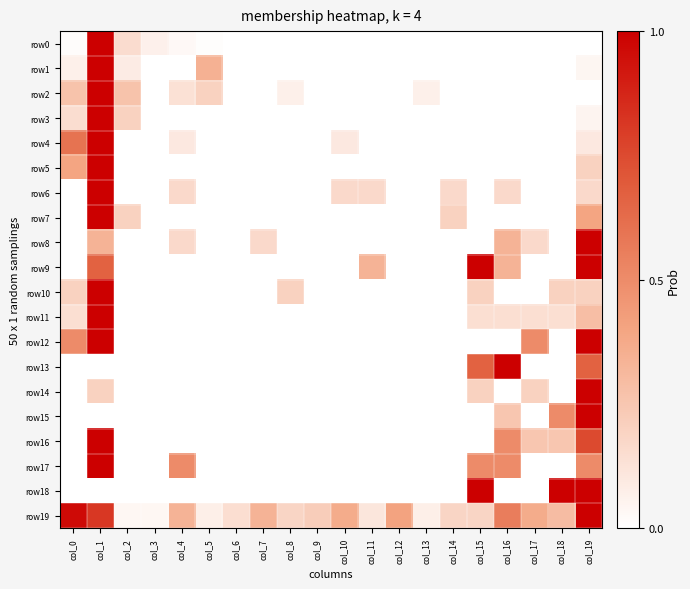

Reading left to right, list all the values displayed in this chart.

row0: col_0=0.0	col_1=1.0	col_2=0.2	col_3=0.1	col_4=0.0	col_5=0.0	col_6=0.0	col_7=0.0	col_8=0.0	col_9=0.0	col_10=0.0	col_11=0.0	col_12=0.0	col_13=0.0	col_14=0.0	col_15=0.0	col_16=0.0	col_17=0.0	col_18=0.0	col_19=0.0
row1: col_0=0.1	col_1=1.0	col_2=0.1	col_3=0.0	col_4=0.0	col_5=0.3	col_6=0.0	col_7=0.0	col_8=0.0	col_9=0.0	col_10=0.0	col_11=0.0	col_12=0.0	col_13=0.0	col_14=0.0	col_15=0.0	col_16=0.0	col_17=0.0	col_18=0.0	col_19=0.0
row2: col_0=0.3	col_1=1.0	col_2=0.3	col_3=0.0	col_4=0.1	col_5=0.2	col_6=0.0	col_7=0.0	col_8=0.1	col_9=0.0	col_10=0.0	col_11=0.0	col_12=0.0	col_13=0.1	col_14=0.0	col_15=0.0	col_16=0.0	col_17=0.0	col_18=0.0	col_19=0.0
row3: col_0=0.1	col_1=1.0	col_2=0.2	col_3=0.0	col_4=0.0	col_5=0.0	col_6=0.0	col_7=0.0	col_8=0.0	col_9=0.0	col_10=0.0	col_11=0.0	col_12=0.0	col_13=0.0	col_14=0.0	col_15=0.0	col_16=0.0	col_17=0.0	col_18=0.0	col_19=0.1
row4: col_0=0.6	col_1=1.0	col_2=0.0	col_3=0.0	col_4=0.1	col_5=0.0	col_6=0.0	col_7=0.0	col_8=0.0	col_9=0.0	col_10=0.1	col_11=0.0	col_12=0.0	col_13=0.0	col_14=0.0	col_15=0.0	col_16=0.0	col_17=0.0	col_18=0.0	col_19=0.1
row5: col_0=0.4	col_1=1.0	col_2=0.0	col_3=0.0	col_4=0.0	col_5=0.0	col_6=0.0	col_7=0.0	col_8=0.0	col_9=0.0	col_10=0.0	col_11=0.0	col_12=0.0	col_13=0.0	col_14=0.0	col_15=0.0	col_16=0.0	col_17=0.0	col_18=0.0	col_19=0.2
row6: col_0=0.0	col_1=1.0	col_2=0.0	col_3=0.0	col_4=0.2	col_5=0.0	col_6=0.0	col_7=0.0	col_8=0.0	col_9=0.0	col_10=0.2	col_11=0.2	col_12=0.0	col_13=0.0	col_14=0.2	col_15=0.0	col_16=0.2	col_17=0.0	col_18=0.0	col_19=0.2
row7: col_0=0.0	col_1=1.0	col_2=0.2	col_3=0.0	col_4=0.0	col_5=0.0	col_6=0.0	col_7=0.0	col_8=0.0	col_9=0.0	col_10=0.0	col_11=0.0	col_12=0.0	col_13=0.0	col_14=0.2	col_15=0.0	col_16=0.0	col_17=0.0	col_18=0.0	col_19=0.4
row8: col_0=0.0	col_1=0.3	col_2=0.0	col_3=0.0	col_4=0.2	col_5=0.0	col_6=0.0	col_7=0.2	col_8=0.0	col_9=0.0	col_10=0.0	col_11=0.0	col_12=0.0	col_13=0.0	col_14=0.0	col_15=0.0	col_16=0.3	col_17=0.2	col_18=0.0	col_19=1.0
row9: col_0=0.0	col_1=0.7	col_2=0.0	col_3=0.0	col_4=0.0	col_5=0.0	col_6=0.0	col_7=0.0	col_8=0.0	col_9=0.0	col_10=0.0	col_11=0.3	col_12=0.0	col_13=0.0	col_14=0.0	col_15=1.0	col_16=0.3	col_17=0.0	col_18=0.0	col_19=1.0
row10: col_0=0.2	col_1=1.0	col_2=0.0	col_3=0.0	col_4=0.0	col_5=0.0	col_6=0.0	col_7=0.0	col_8=0.2	col_9=0.0	col_10=0.0	col_11=0.0	col_12=0.0	col_13=0.0	col_14=0.0	col_15=0.2	col_16=0.0	col_17=0.0	col_18=0.2	col_19=0.2
row11: col_0=0.1	col_1=1.0	col_2=0.0	col_3=0.0	col_4=0.0	col_5=0.0	col_6=0.0	col_7=0.0	col_8=0.0	col_9=0.0	col_10=0.0	col_11=0.0	col_12=0.0	col_13=0.0	col_14=0.0	col_15=0.1	col_16=0.1	col_17=0.1	col_18=0.1	col_19=0.3
row12: col_0=0.5	col_1=1.0	col_2=0.0	col_3=0.0	col_4=0.0	col_5=0.0	col_6=0.0	col_7=0.0	col_8=0.0	col_9=0.0	col_10=0.0	col_11=0.0	col_12=0.0	col_13=0.0	col_14=0.0	col_15=0.0	col_16=0.0	col_17=0.5	col_18=0.0	col_19=1.0
row13: col_0=0.0	col_1=0.0	col_2=0.0	col_3=0.0	col_4=0.0	col_5=0.0	col_6=0.0	col_7=0.0	col_8=0.0	col_9=0.0	col_10=0.0	col_11=0.0	col_12=0.0	col_13=0.0	col_14=0.0	col_15=0.7	col_16=1.0	col_17=0.0	col_18=0.0	col_19=0.7
row14: col_0=0.0	col_1=0.2	col_2=0.0	col_3=0.0	col_4=0.0	col_5=0.0	col_6=0.0	col_7=0.0	col_8=0.0	col_9=0.0	col_10=0.0	col_11=0.0	col_12=0.0	col_13=0.0	col_14=0.0	col_15=0.2	col_16=0.0	col_17=0.2	col_18=0.0	col_19=1.0
row15: col_0=0.0	col_1=0.0	col_2=0.0	col_3=0.0	col_4=0.0	col_5=0.0	col_6=0.0	col_7=0.0	col_8=0.0	col_9=0.0	col_10=0.0	col_11=0.0	col_12=0.0	col_13=0.0	col_14=0.0	col_15=0.0	col_16=0.2	col_17=0.0	col_18=0.5	col_19=1.0
row16: col_0=0.0	col_1=1.0	col_2=0.0	col_3=0.0	col_4=0.0	col_5=0.0	col_6=0.0	col_7=0.0	col_8=0.0	col_9=0.0	col_10=0.0	col_11=0.0	col_12=0.0	col_13=0.0	col_14=0.0	col_15=0.0	col_16=0.5	col_17=0.2	col_18=0.2	col_19=0.8
row17: col_0=0.0	col_1=1.0	col_2=0.0	col_3=0.0	col_4=0.5	col_5=0.0	col_6=0.0	col_7=0.0	col_8=0.0	col_9=0.0	col_10=0.0	col_11=0.0	col_12=0.0	col_13=0.0	col_14=0.0	col_15=0.5	col_16=0.5	col_17=0.0	col_18=0.0	col_19=0.5
row18: col_0=0.0	col_1=0.0	col_2=0.0	col_3=0.0	col_4=0.0	col_5=0.0	col_6=0.0	col_7=0.0	col_8=0.0	col_9=0.0	col_10=0.0	col_11=0.0	col_12=0.0	col_13=0.0	col_14=0.0	col_15=1.0	col_16=0.0	col_17=0.0	col_18=1.0	col_19=1.0
row19: col_0=1.0	col_1=0.8	col_2=0.0	col_3=0.0	col_4=0.3	col_5=0.1	col_6=0.1	col_7=0.3	col_8=0.2	col_9=0.2	col_10=0.4	col_11=0.1	col_12=0.4	col_13=0.1	col_14=0.2	col_15=0.2	col_16=0.6	col_17=0.4	col_18=0.3	col_19=1.0